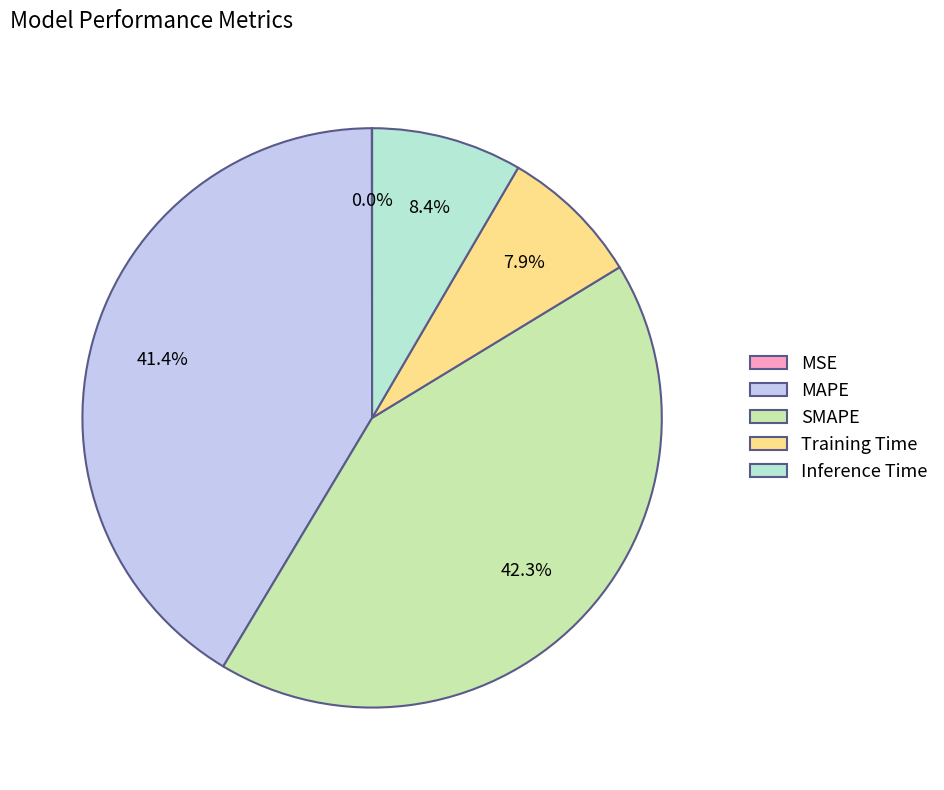

Which slice is the largest?

SMAPE